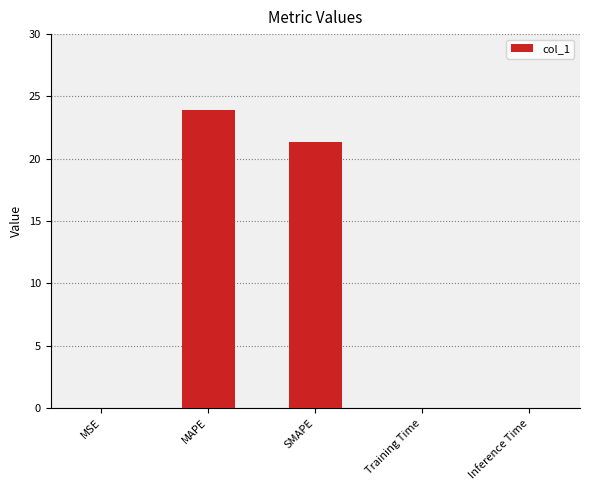

At which label is the value closest to 11?

SMAPE